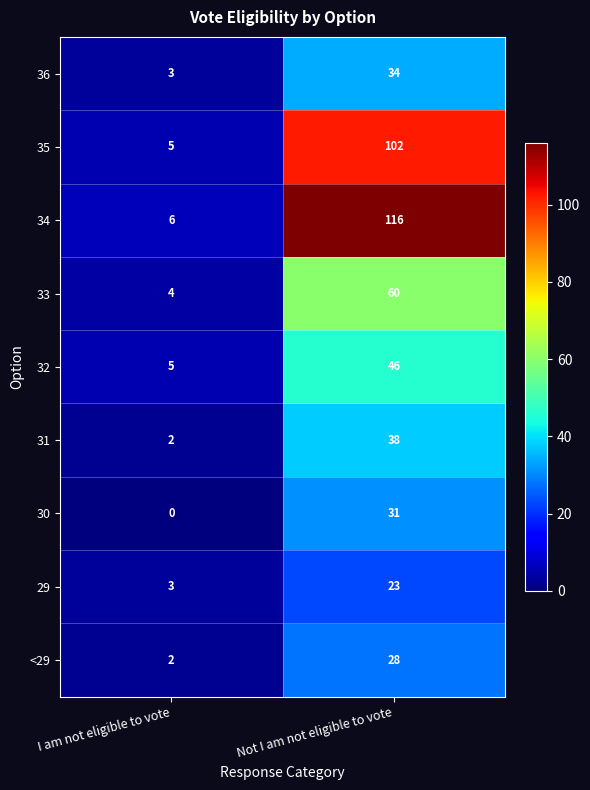

Reading left to right, extract all data points from this chart.

36: 3	34
35: 5	102
34: 6	116
33: 4	60
32: 5	46
31: 2	38
30: 0	31
29: 3	23
<29: 2	28